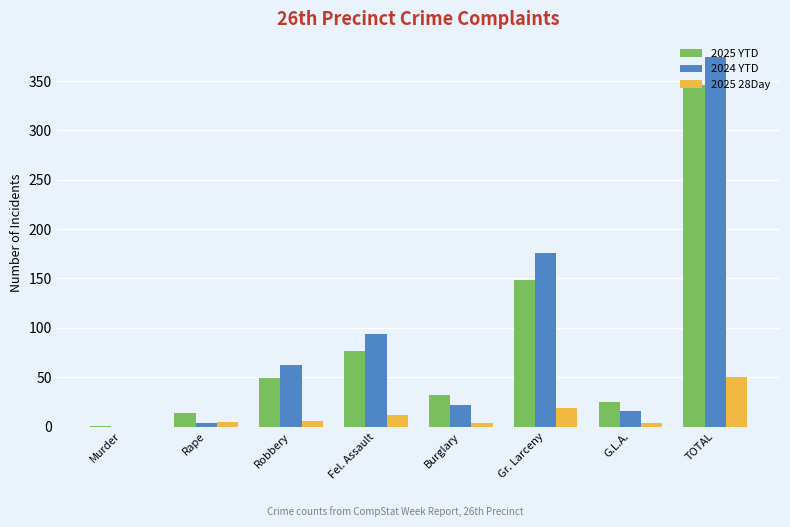

Is it true that 2025 28Day equals 4 at G.L.A.?

True